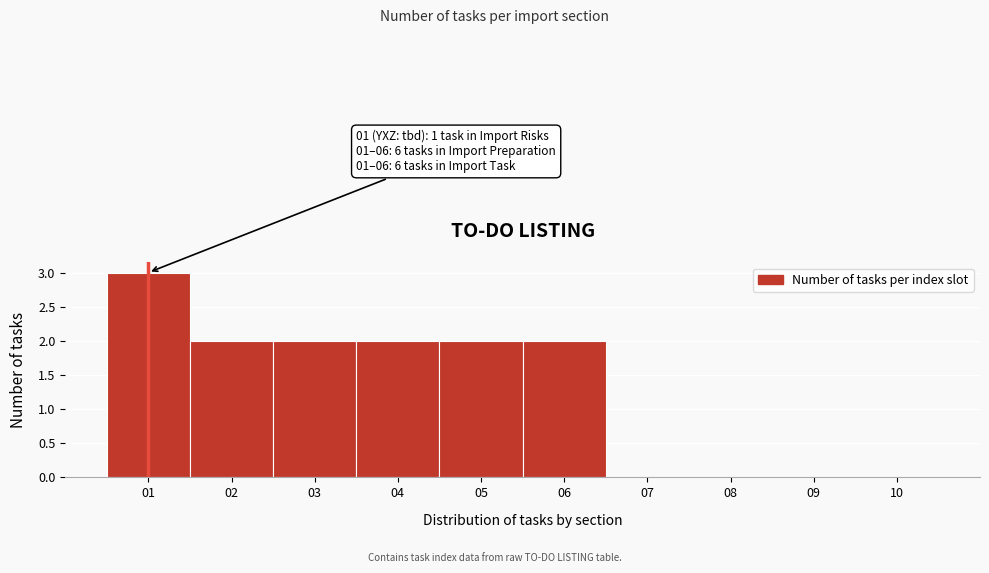

Which range on the x-axis has the tallest bar?

0.5 to 1.5